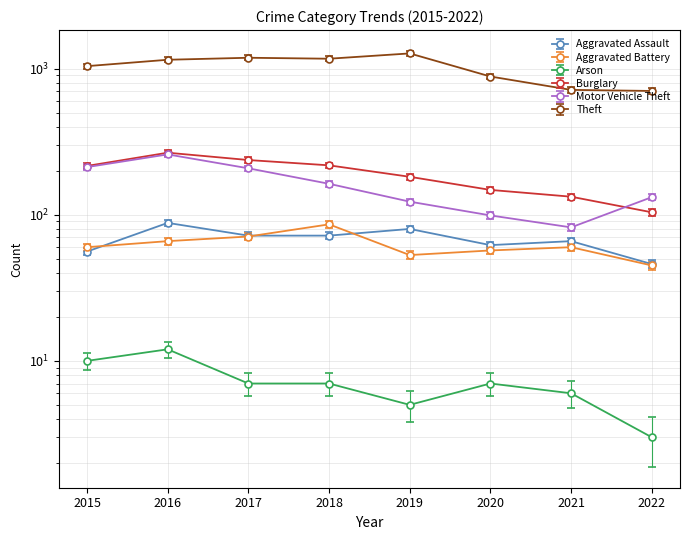

What is the smallest value displayed?

3.0